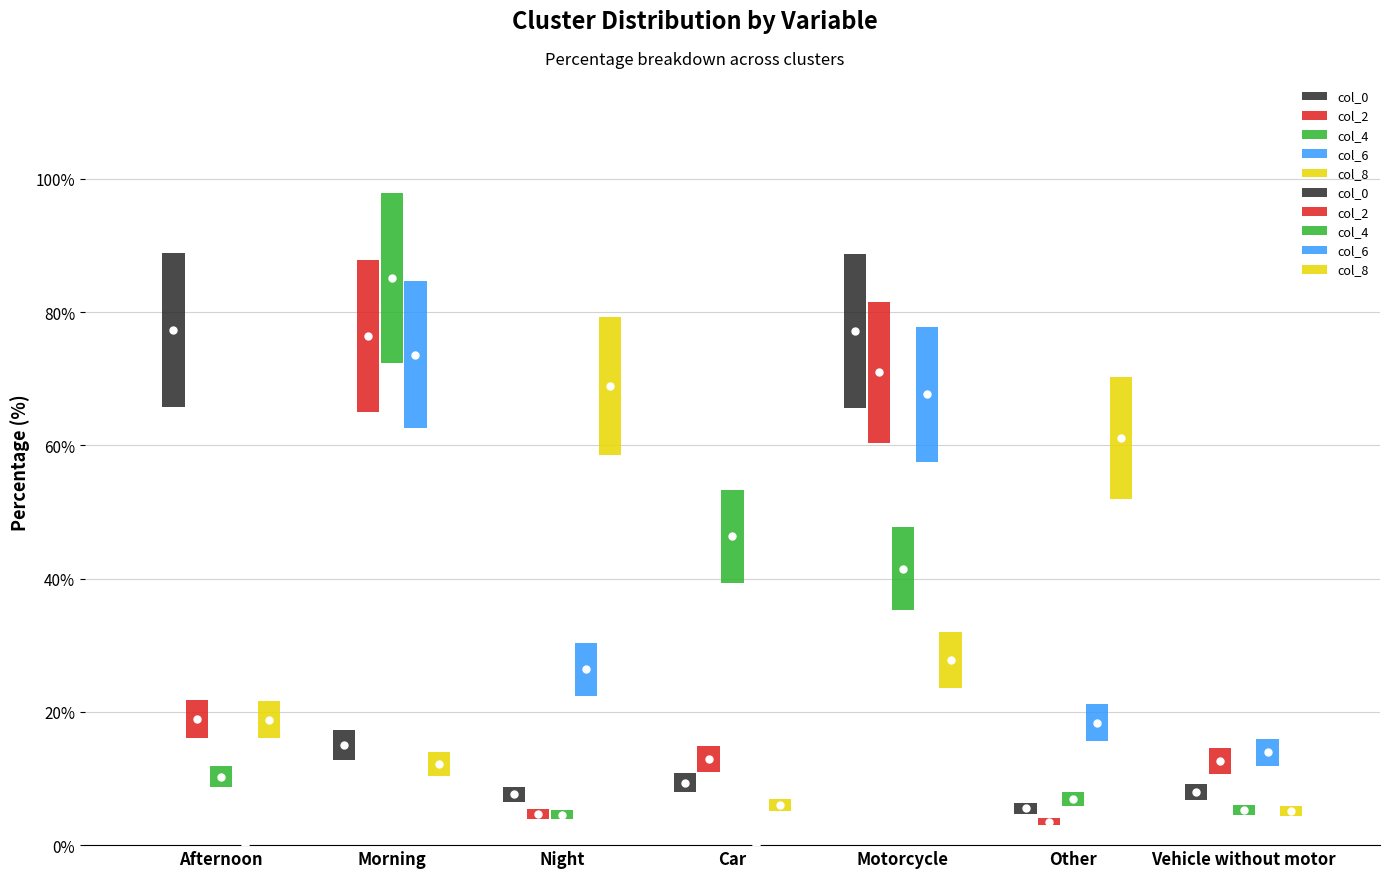

True or false: col_4 has a value of 85.2 at Morning.

True